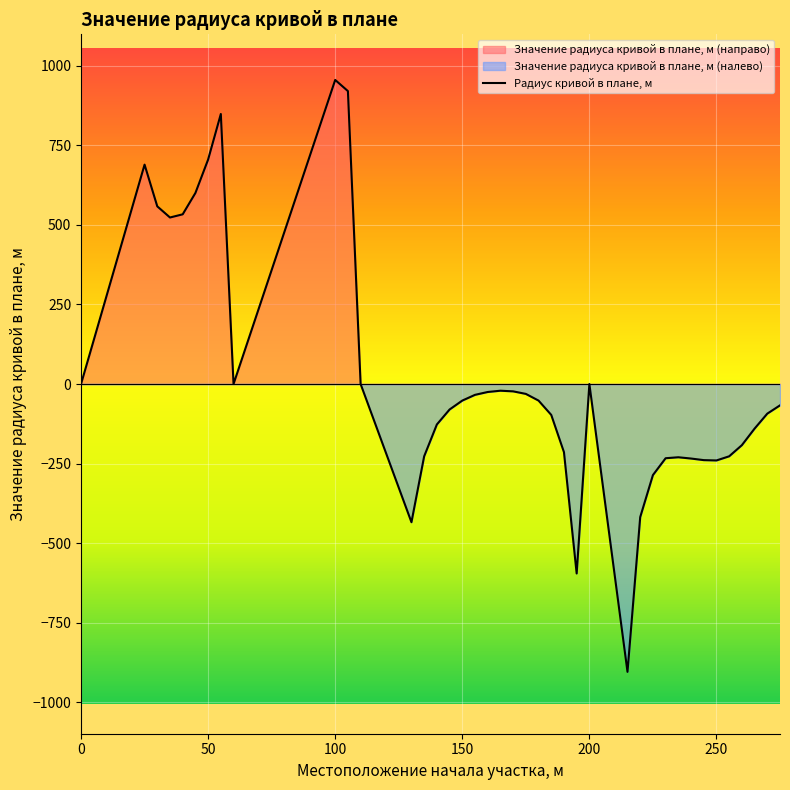

What is the sum of all values?

816